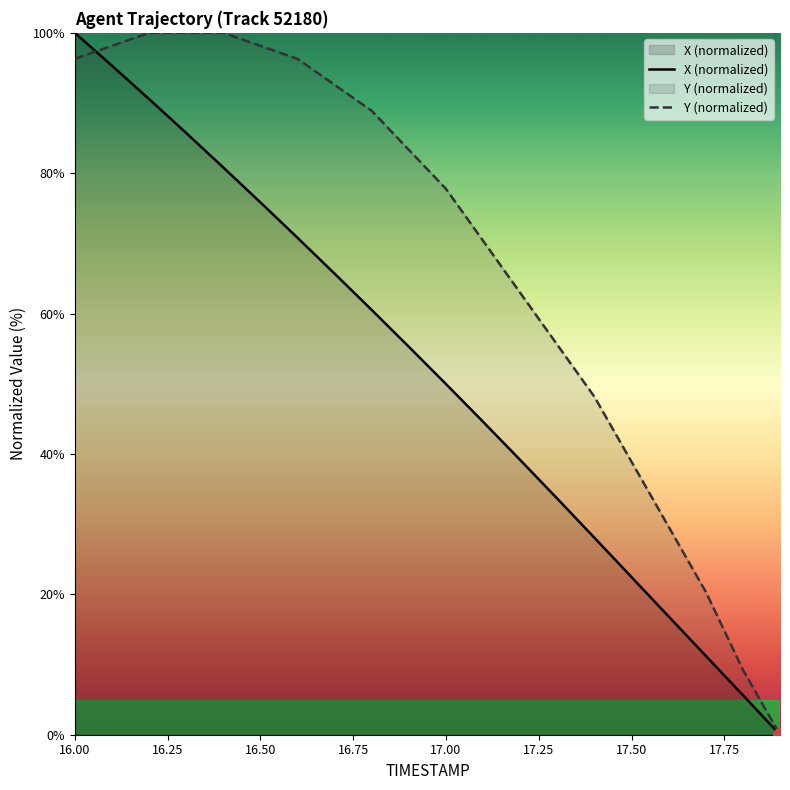

The value of X (normalized) at 16.50 is 75.9. True or false?

True